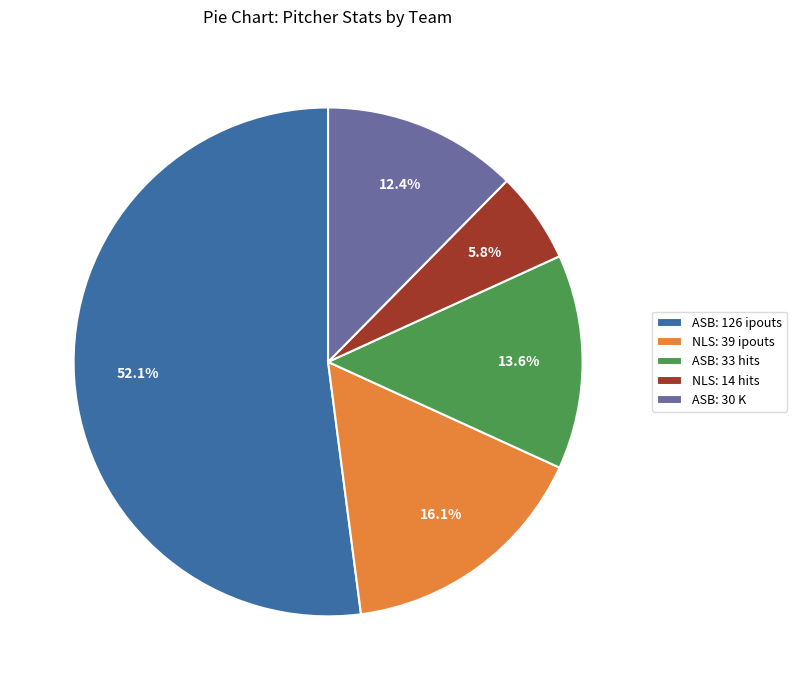

Rank the categories by value from highest to lowest.

ASB: 126 ipouts, NLS: 39 ipouts, ASB: 33 hits, ASB: 30 K, NLS: 14 hits